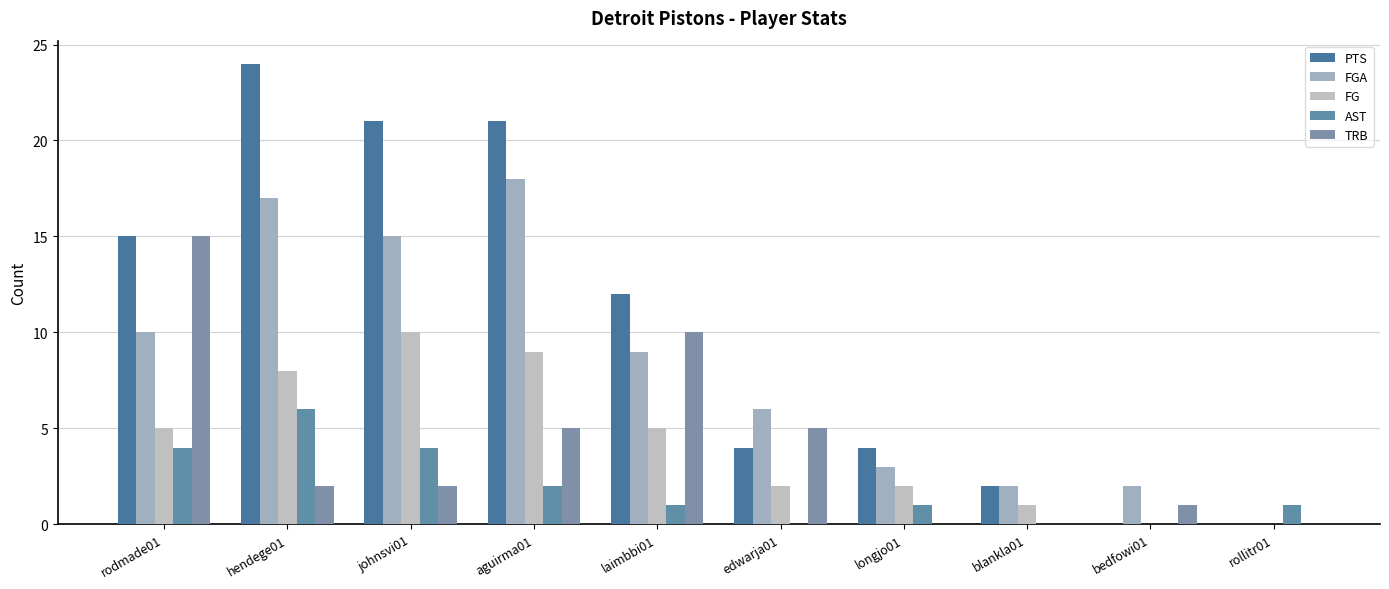

Rank the series by their maximum value, from lowest to highest.

AST, FG, TRB, FGA, PTS